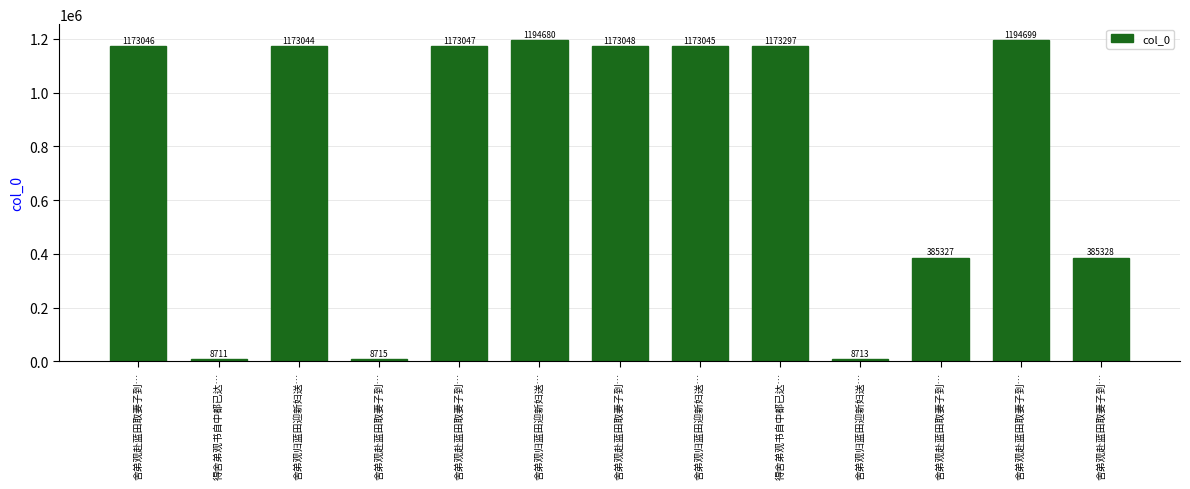

What is the label of the 1st bar from the left?

舍弟观赴蓝田取妻子到…